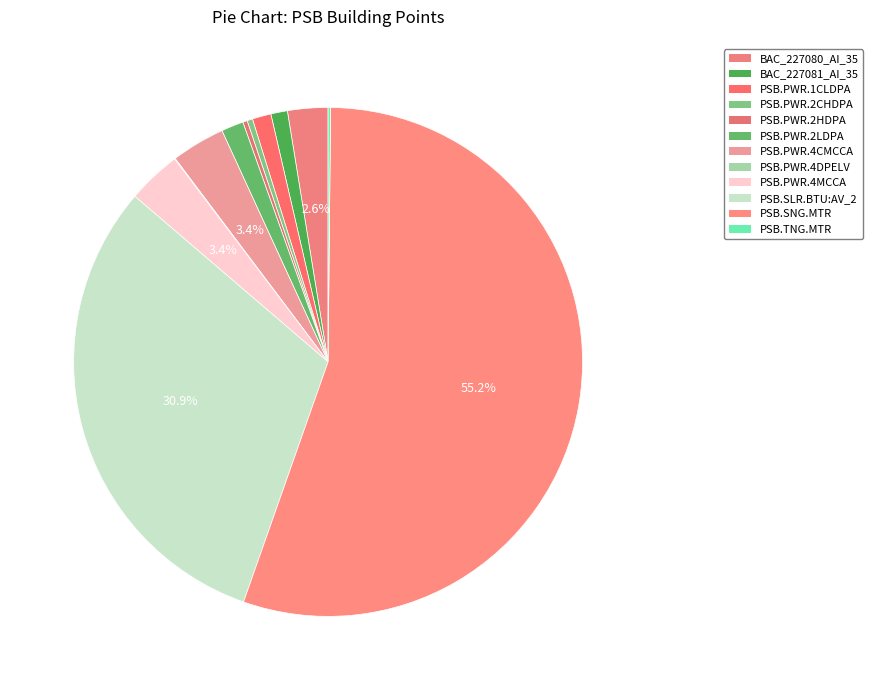

The PSB.PWR.2CHDPA slice represents 1% of the pie. True or false?

False